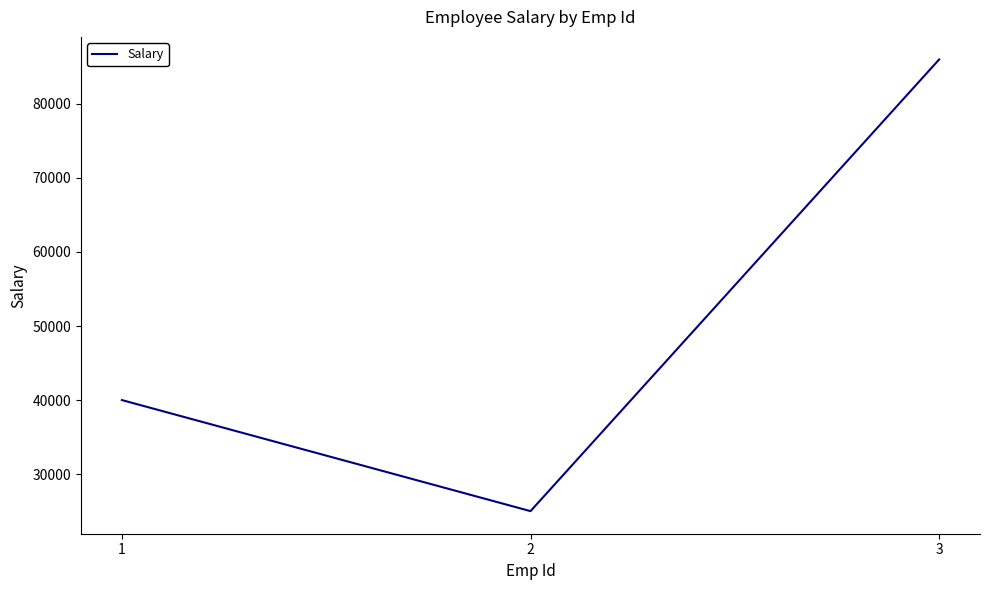

What is the difference between the second highest and minimum values?

15000